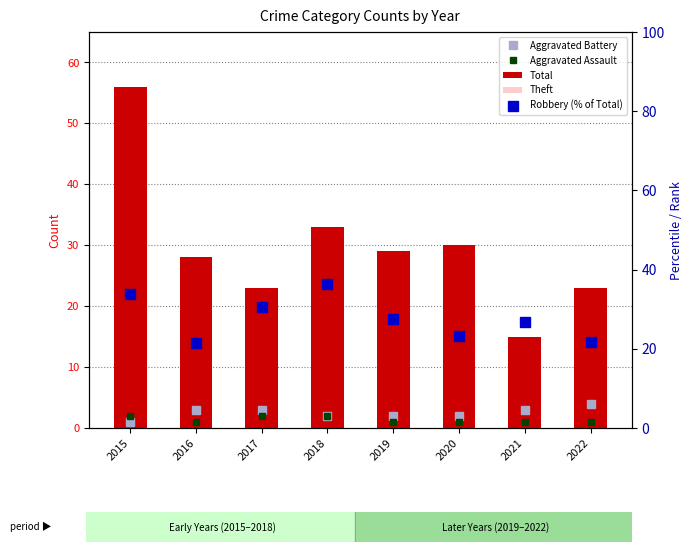

Does the chart contain any negative values?

No